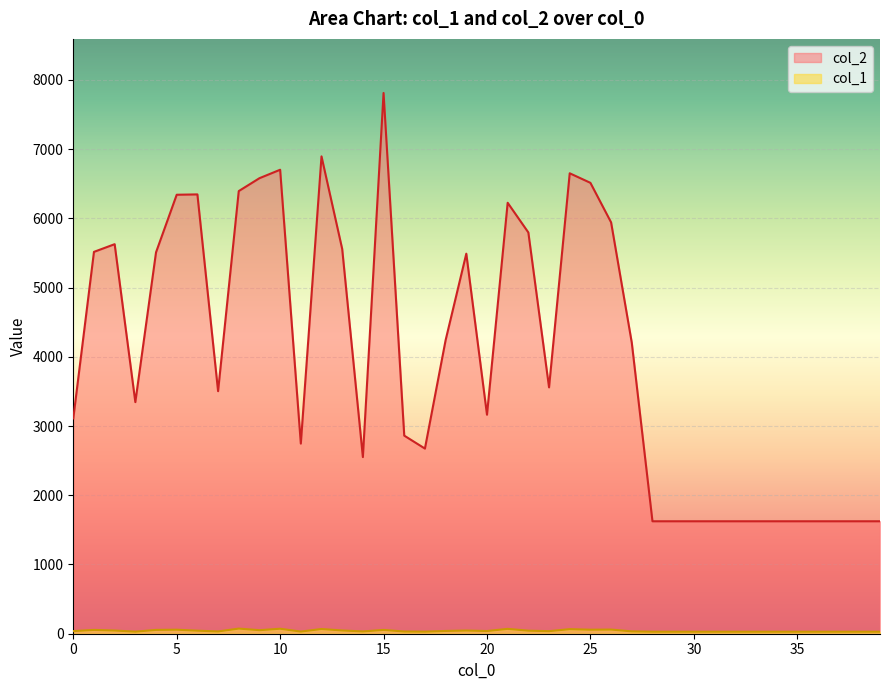

Reading left to right, list all the values displayed in this chart.

col_2: 3109	5515	5626	3345	5508	6340	6345	3503	6393	6579	6701	2746	6894	5557	2551	7810	2861	2674	4240	5489	3163	6224	5795	3558	6650	6512	5941	4203	1624	1624	1624	1624	1624	1624	1624	1624	1624	1624	1624	1624
col_1: 38	55	46	30	55	58	44	33	74	51	72	31	68	47	33	55	32	30	40	46	39	70	44	37	66	58	60	34	29	29	29	29	29	29	29	29	29	29	29	29